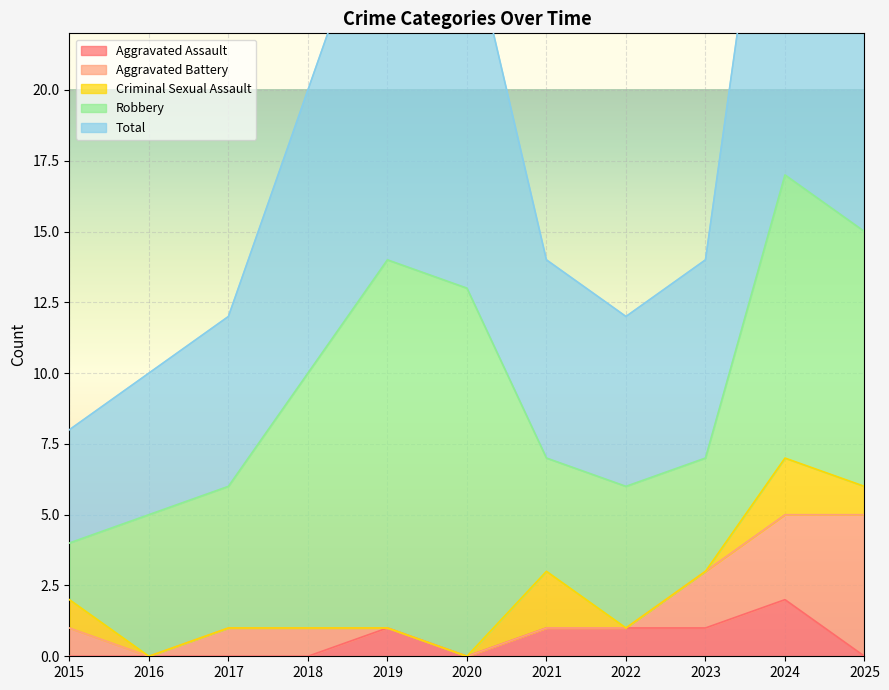

Reading left to right, list all the values displayed in this chart.

Aggravated Assault: 0	0	0	0	1	0	1	1	1	2	0
Aggravated Battery: 1	0	1	1	0	0	0	0	2	3	5
Criminal Sexual Assault: 1	0	0	0	0	0	2	0	0	2	1
Robbery: 2	5	5	9	13	13	4	5	4	10	9
Total: 4	5	6	10	14	13	7	6	7	17	15